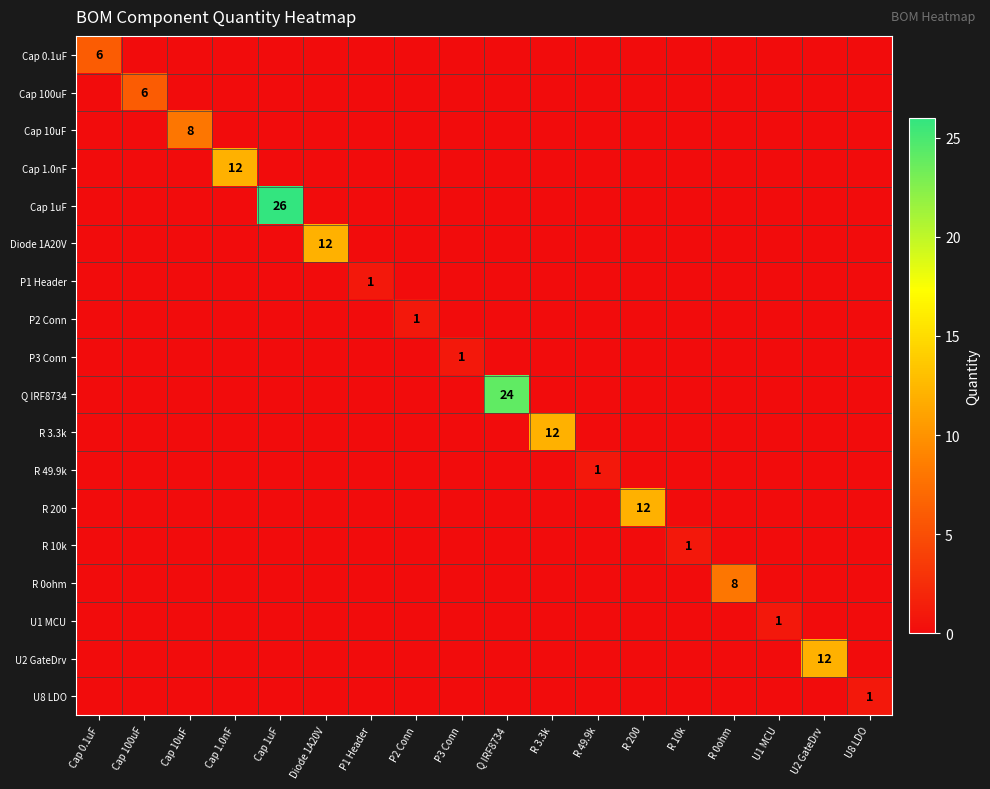

Which series has the largest range (max minus min)?

Cap 1uF